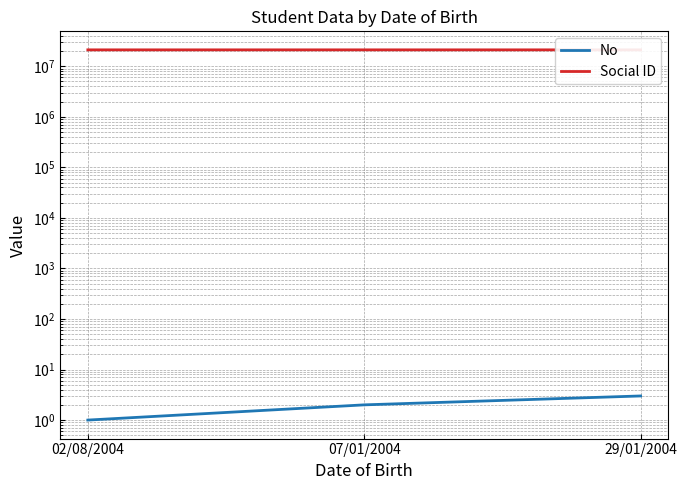

Count the No values in the range 1 to 3.

3